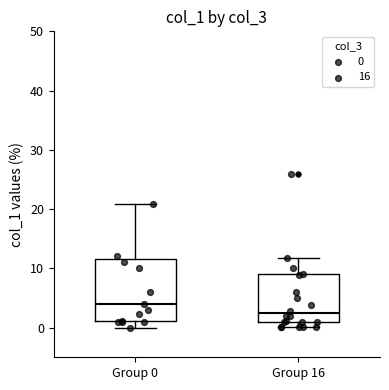

Reading left to right, transcribe this box plot: for each box, give where its median line is, the range the box spans, and where its two whiskers end, as read against the y-axis. The values are not printed on the chart, so give them approximately, as read against the axis.

Group 0: median 4, box 1 to 12, whiskers 0 to 21
Group 16: median 2, box 1 to 9, whiskers 0 to 12